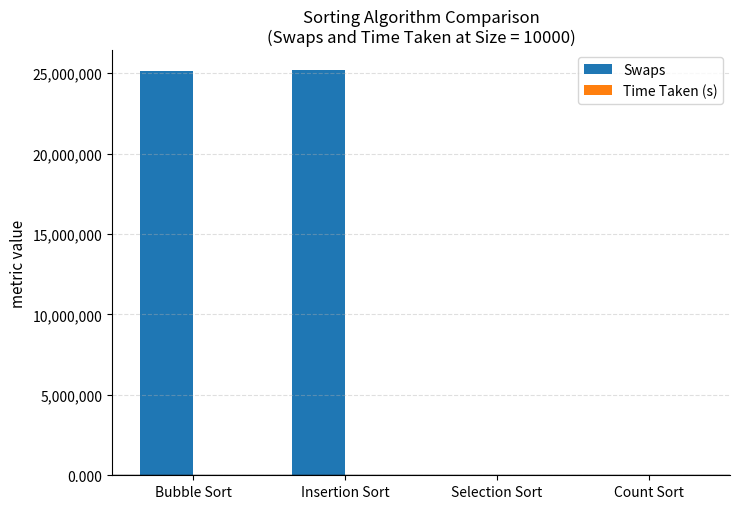

The Swaps series shows 25154469.0 at Bubble Sort. True or false?

True